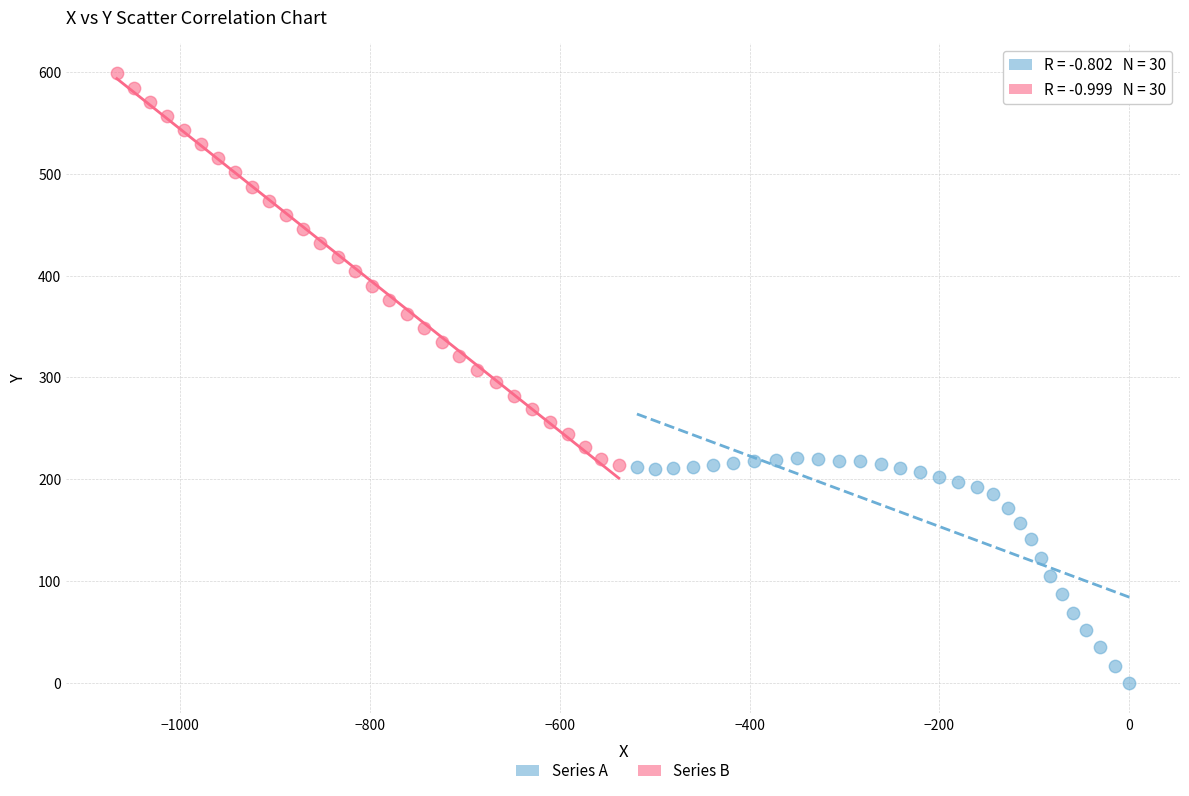

Which series has the widest spread of Y values?

Series B